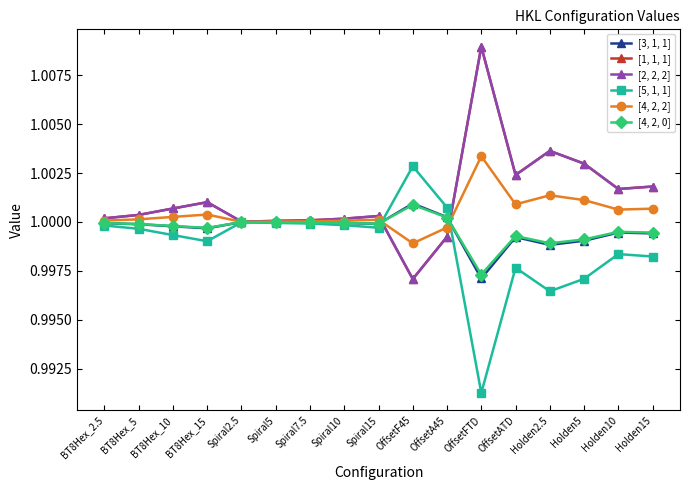

Reading left to right, what are all the values shown in this chart?

[3, 1, 1]: BT8Hex_2.5=1.0	BT8Hex_5=1.0	BT8Hex_10=1.0	BT8Hex_15=1.0	Spiral2.5=1.0	Spiral5=1.0	Spiral7.5=1.0	Spiral10=1.0	Spiral15=1.0	OffsetF45=1.0	OffsetA45=1.0	OffsetFTD=1.0	OffsetATD=1.0	Holden2.5=1.0	Holden5=1.0	Holden10=1.0	Holden15=1.0
[1, 1, 1]: BT8Hex_2.5=1.0	BT8Hex_5=1.0	BT8Hex_10=1.0	BT8Hex_15=1.0	Spiral2.5=1.0	Spiral5=1.0	Spiral7.5=1.0	Spiral10=1.0	Spiral15=1.0	OffsetF45=1.0	OffsetA45=1.0	OffsetFTD=1.0	OffsetATD=1.0	Holden2.5=1.0	Holden5=1.0	Holden10=1.0	Holden15=1.0
[2, 2, 2]: BT8Hex_2.5=1.0	BT8Hex_5=1.0	BT8Hex_10=1.0	BT8Hex_15=1.0	Spiral2.5=1.0	Spiral5=1.0	Spiral7.5=1.0	Spiral10=1.0	Spiral15=1.0	OffsetF45=1.0	OffsetA45=1.0	OffsetFTD=1.0	OffsetATD=1.0	Holden2.5=1.0	Holden5=1.0	Holden10=1.0	Holden15=1.0
[5, 1, 1]: BT8Hex_2.5=1.0	BT8Hex_5=1.0	BT8Hex_10=1.0	BT8Hex_15=1.0	Spiral2.5=1.0	Spiral5=1.0	Spiral7.5=1.0	Spiral10=1.0	Spiral15=1.0	OffsetF45=1.0	OffsetA45=1.0	OffsetFTD=1.0	OffsetATD=1.0	Holden2.5=1.0	Holden5=1.0	Holden10=1.0	Holden15=1.0
[4, 2, 2]: BT8Hex_2.5=1.0	BT8Hex_5=1.0	BT8Hex_10=1.0	BT8Hex_15=1.0	Spiral2.5=1.0	Spiral5=1.0	Spiral7.5=1.0	Spiral10=1.0	Spiral15=1.0	OffsetF45=1.0	OffsetA45=1.0	OffsetFTD=1.0	OffsetATD=1.0	Holden2.5=1.0	Holden5=1.0	Holden10=1.0	Holden15=1.0
[4, 2, 0]: BT8Hex_2.5=1.0	BT8Hex_5=1.0	BT8Hex_10=1.0	BT8Hex_15=1.0	Spiral2.5=1.0	Spiral5=1.0	Spiral7.5=1.0	Spiral10=1.0	Spiral15=1.0	OffsetF45=1.0	OffsetA45=1.0	OffsetFTD=1.0	OffsetATD=1.0	Holden2.5=1.0	Holden5=1.0	Holden10=1.0	Holden15=1.0